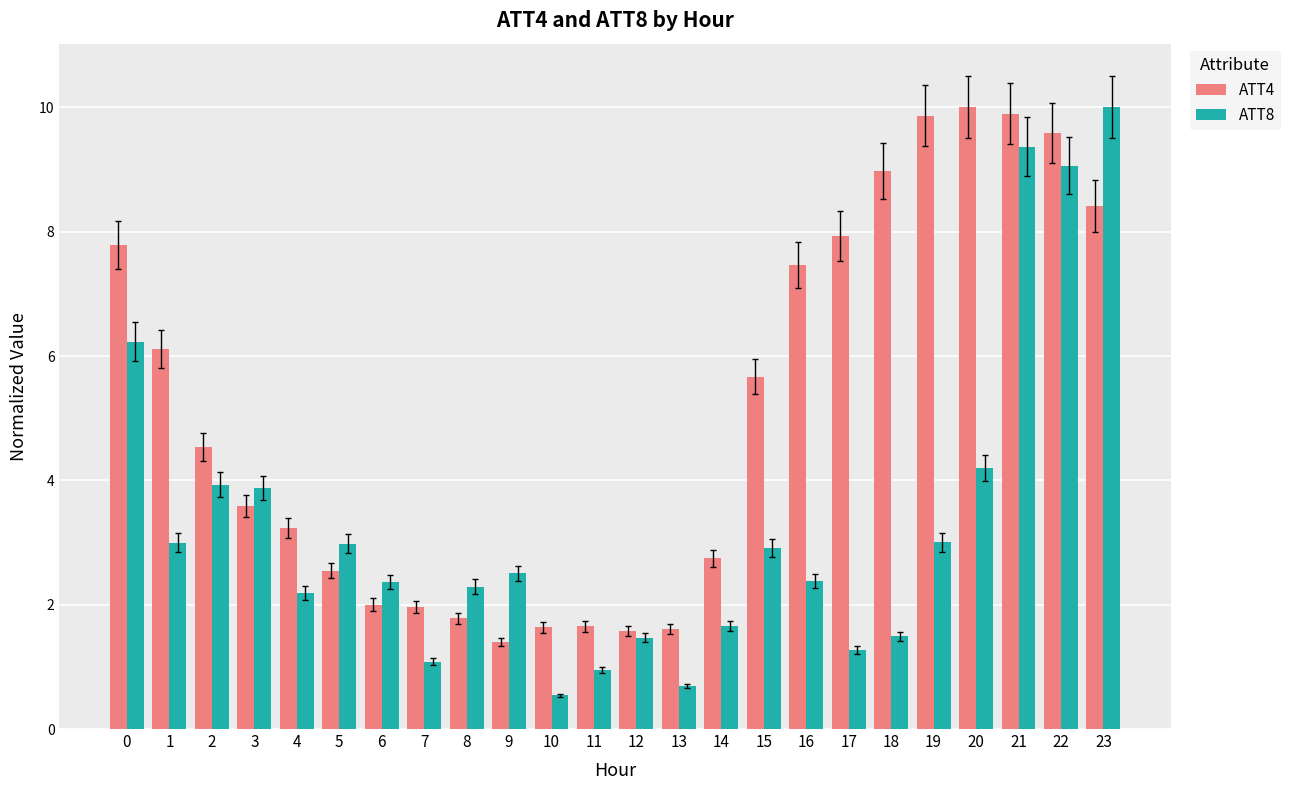

What is the spread (max minus min) of values at 22?

0.5